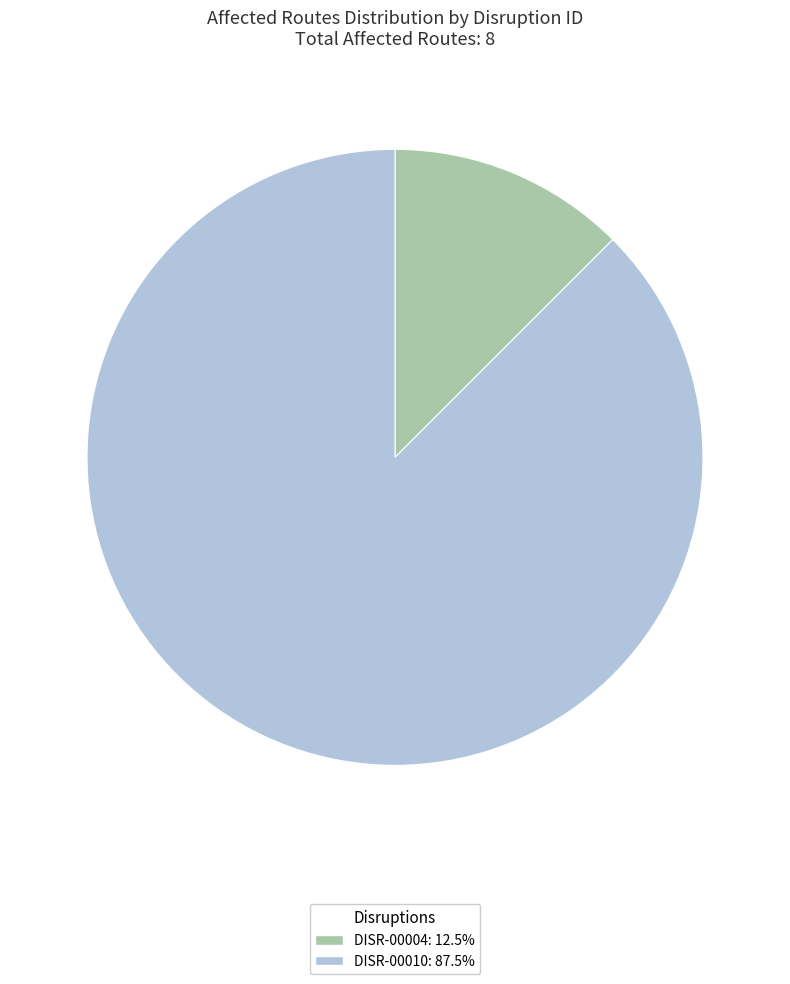

Does any single category account for the majority?

Yes